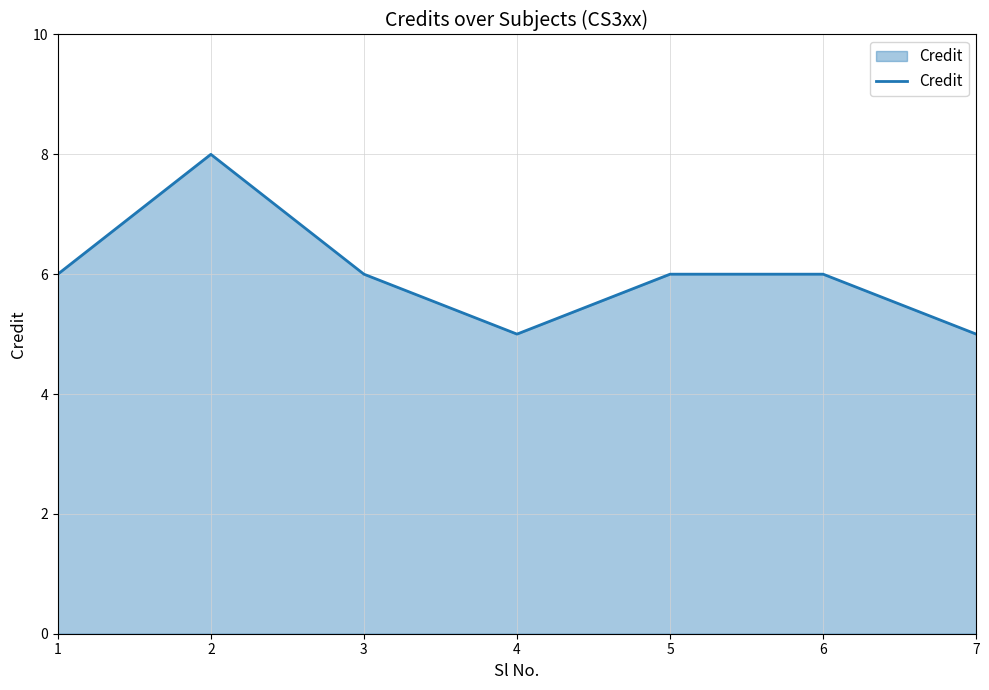

What is the sum of the values at 3 and 6?

12